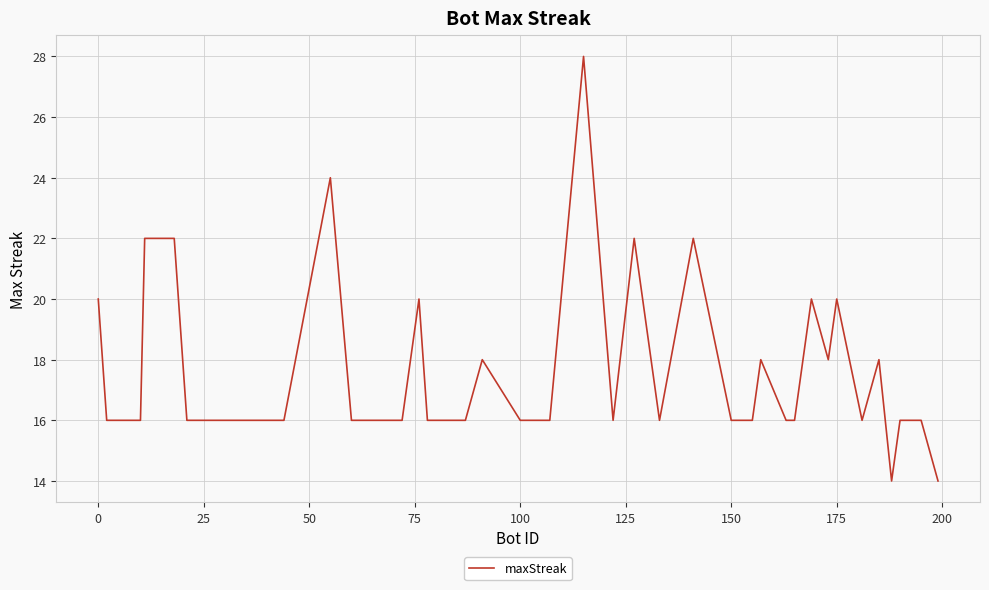

What is the difference between the maximum and minimum values?

14